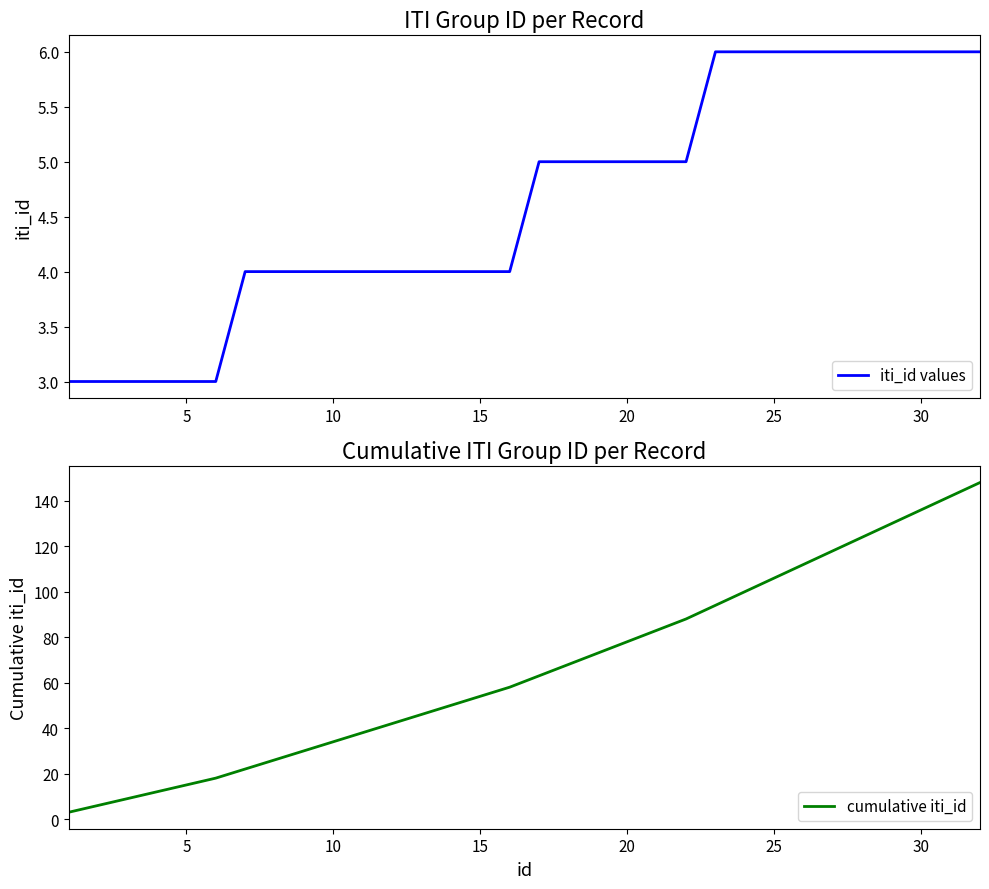

What is the highest value of the iti_id values series?

6